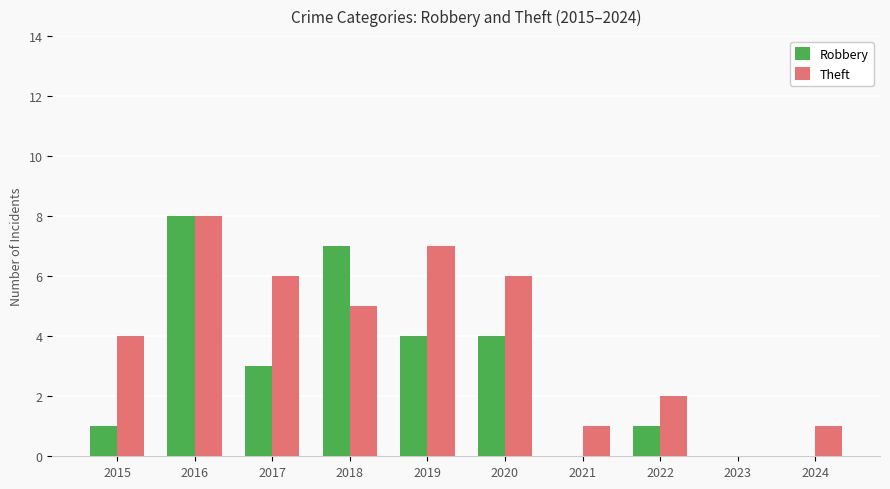

At which label does Robbery first exceed 3?

2016